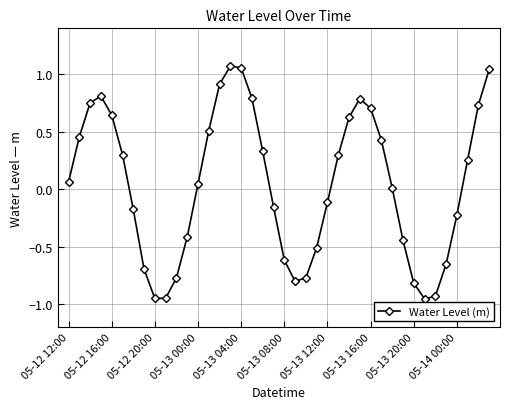

How many distinct data groups are displayed?

1